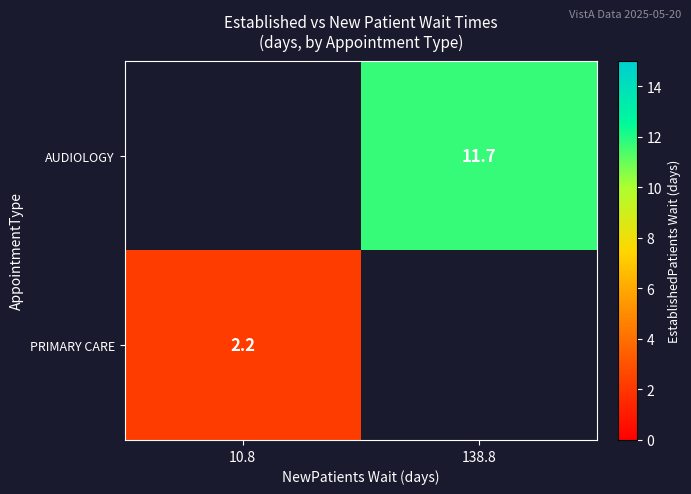

Is the value of AUDIOLOGY at 138.8 greater than the value of PRIMARY CARE at 10.8?

Yes